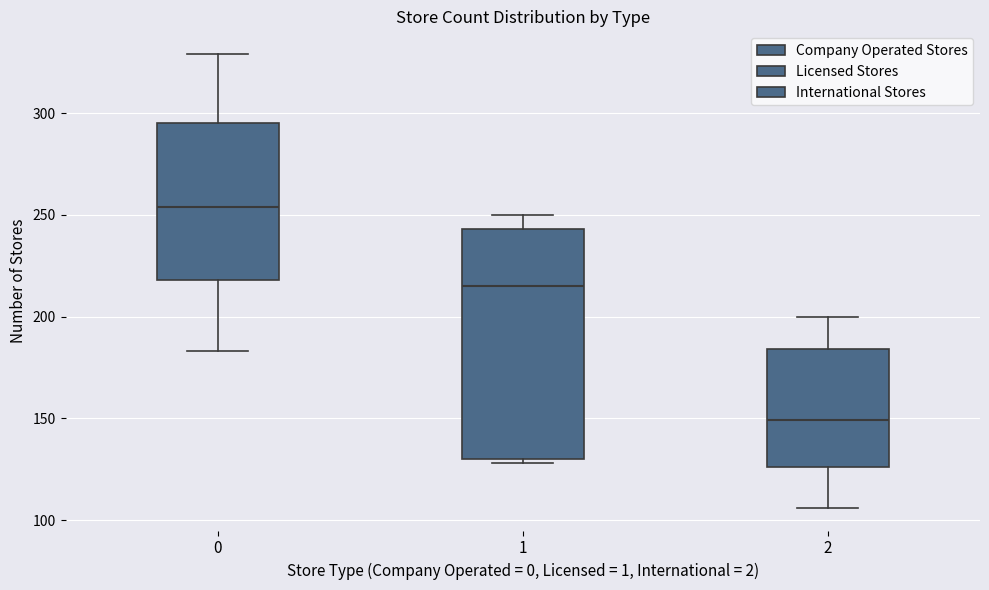

Comparing the boxes themselves (not the whiskers), which one is the tallest?

1